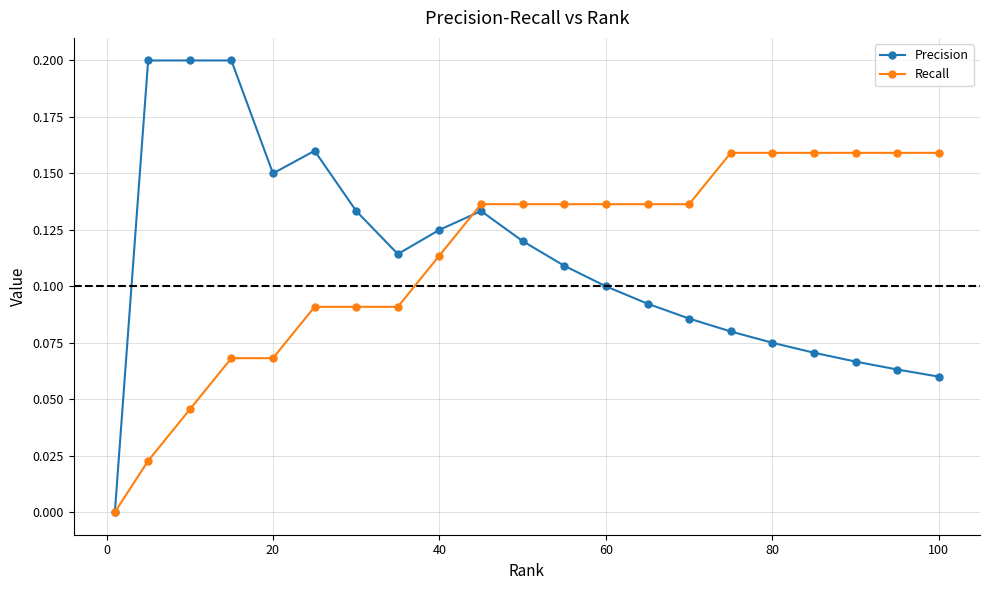

Count the number of categories in the chart.

21